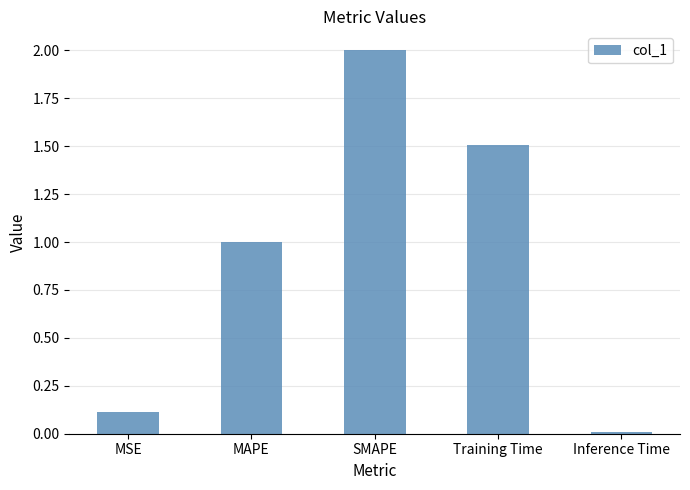

What is the value of the 1st bar from the left?

0.1